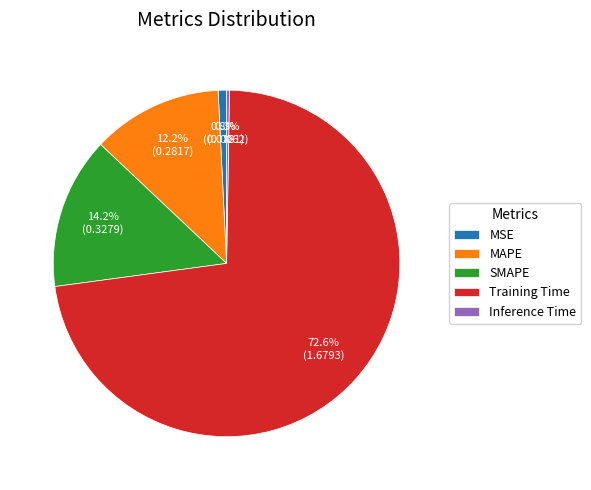

What portion of the pie excludes MSE?

99.2%